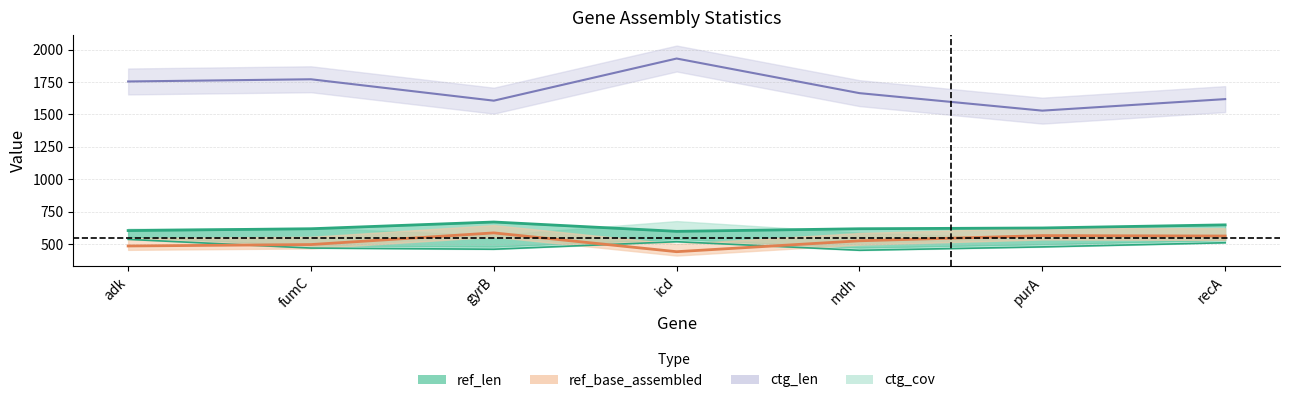

True or false: ctg_cov and ref_base_assembled intersect in this chart.

True